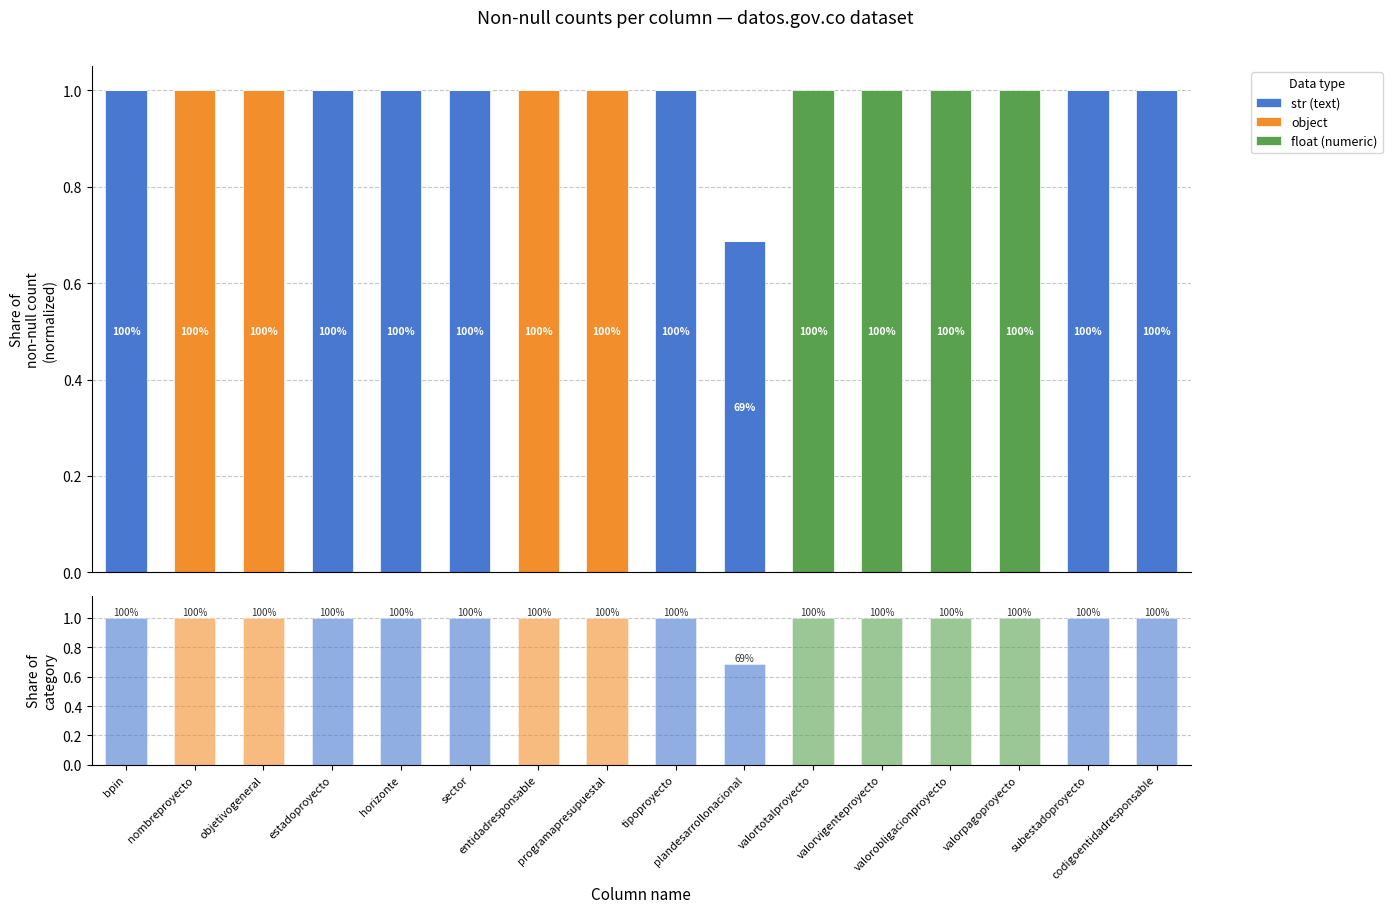

What is the label of the 10th bar from the right?

entidadresponsable